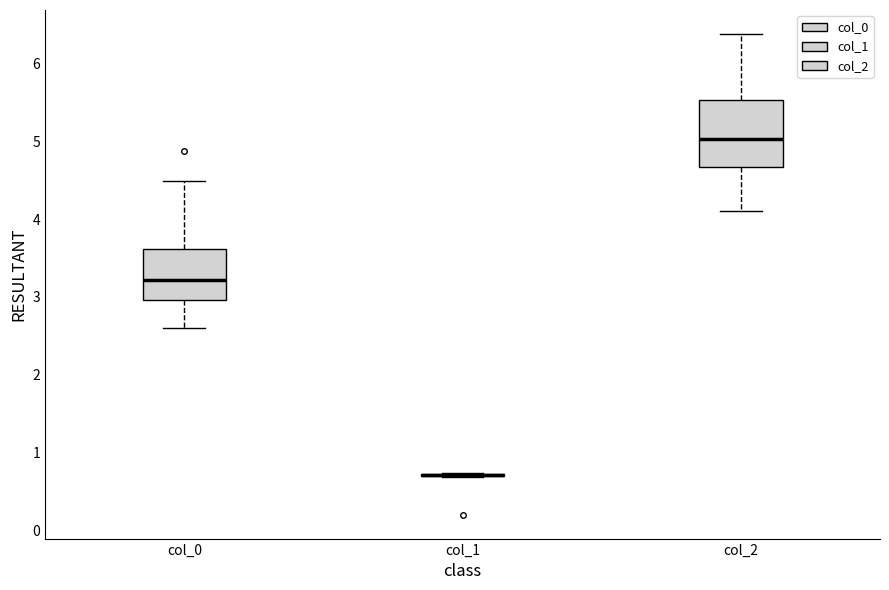

Reading left to right, transcribe this box plot: for each box, give where its median line is, the range the box spans, and where its two whiskers end, as read against the y-axis. The values are not printed on the chart, so give them approximately, as read against the axis.

col_0: median 3.2, box 3.0 to 3.6, whiskers 2.6 to 4.5
col_1: box collapsed to a line at 0.7, whiskers 0.7 to 0.7
col_2: median 5.0, box 4.7 to 5.5, whiskers 4.1 to 6.4